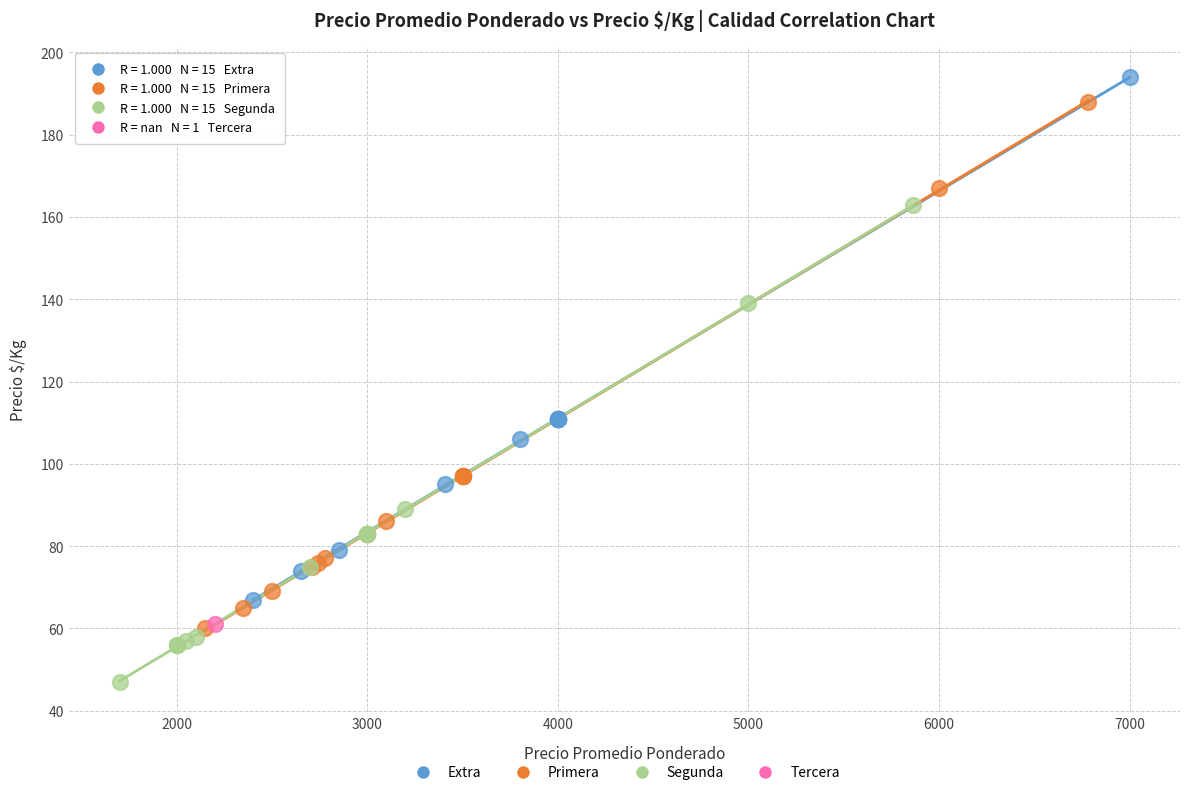

Which series reaches the minimum Y coordinate?

Segunda